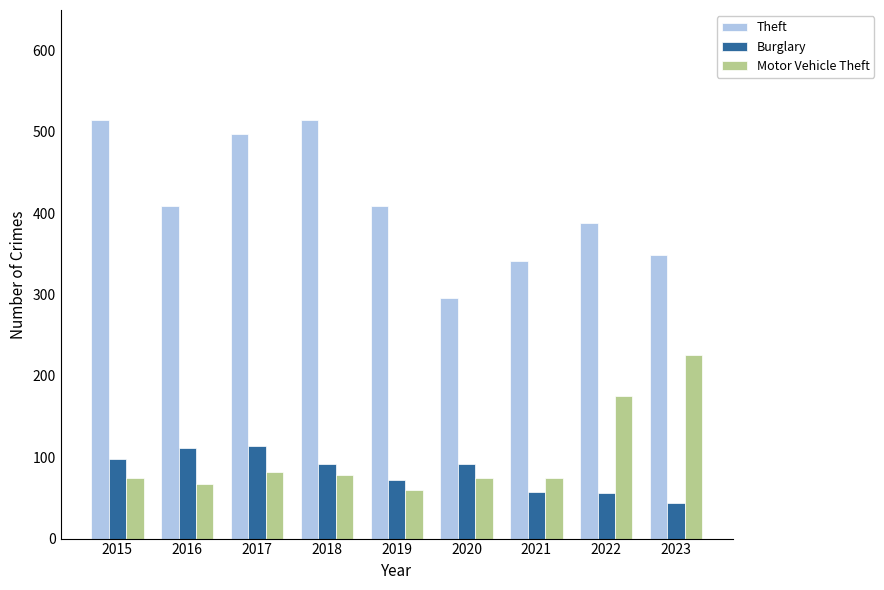

Which series changed the most between 2018 and 2023?

Theft